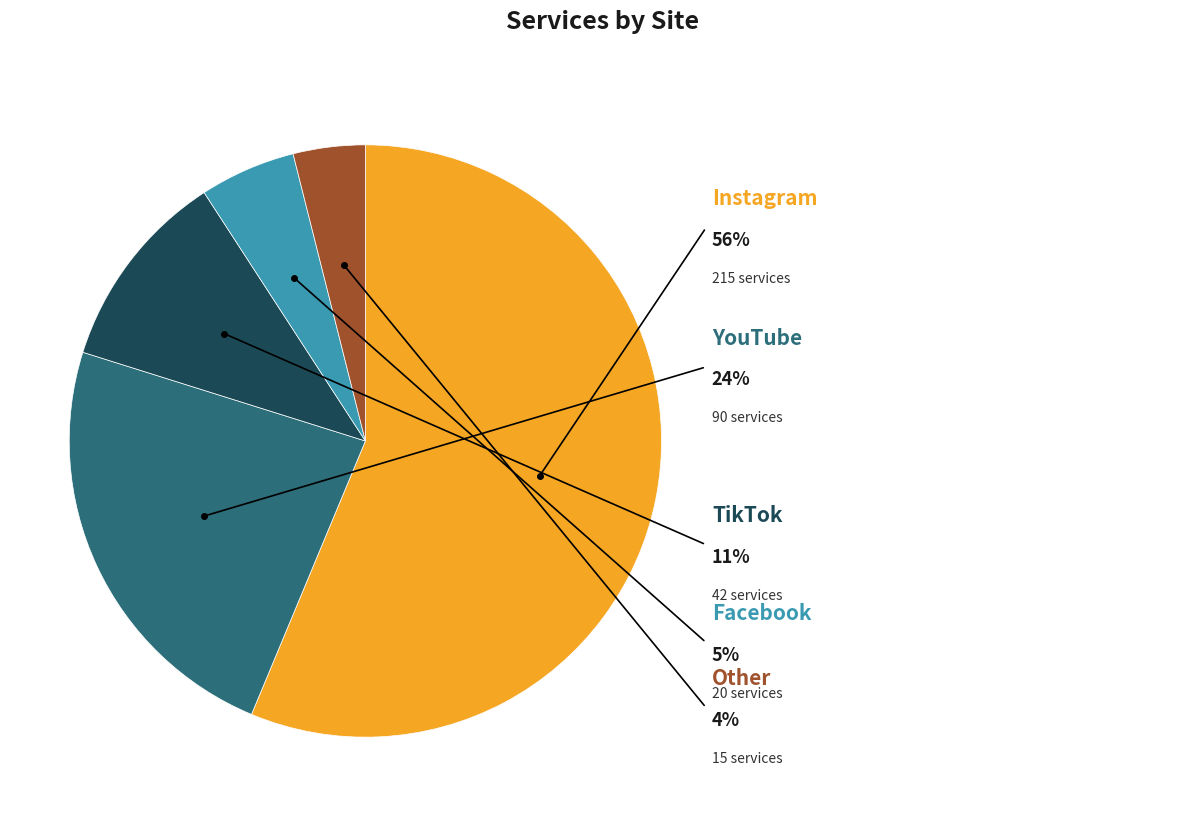

Do TikTok and Instagram together represent more than half of the pie?

Yes